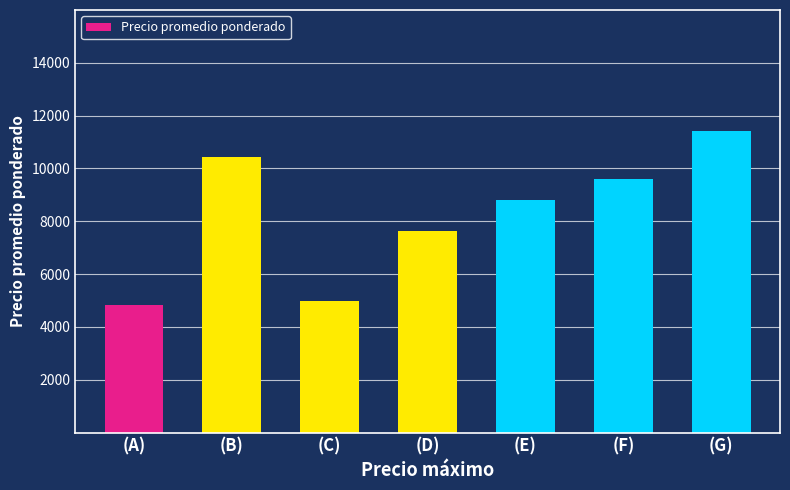

True or false: the data shows 13039 at (F).

False